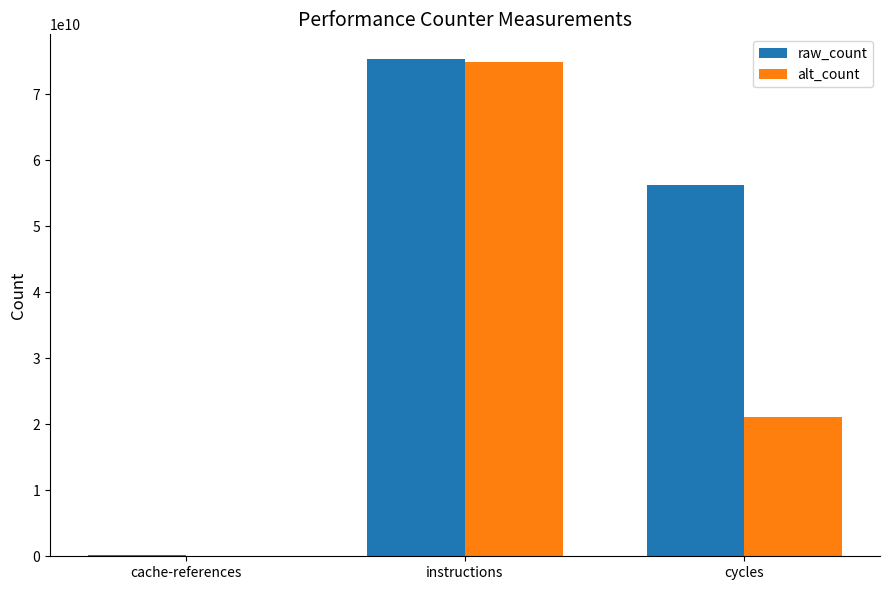

What are all the series names shown in the legend?

raw_count, alt_count